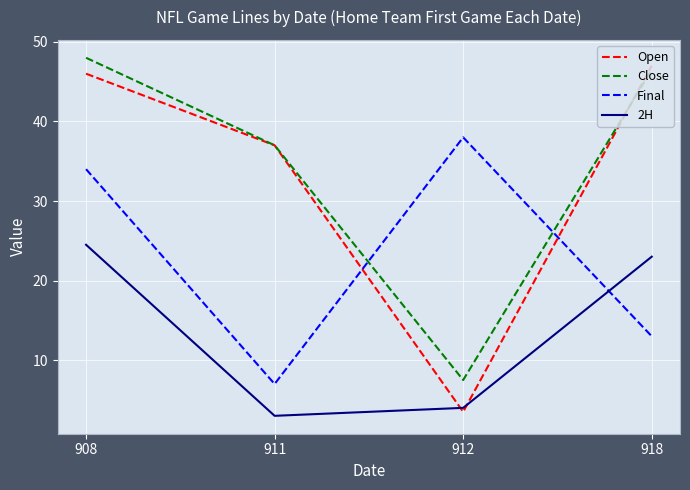

What is the difference between the second highest and minimum values in the Final series?

27.0